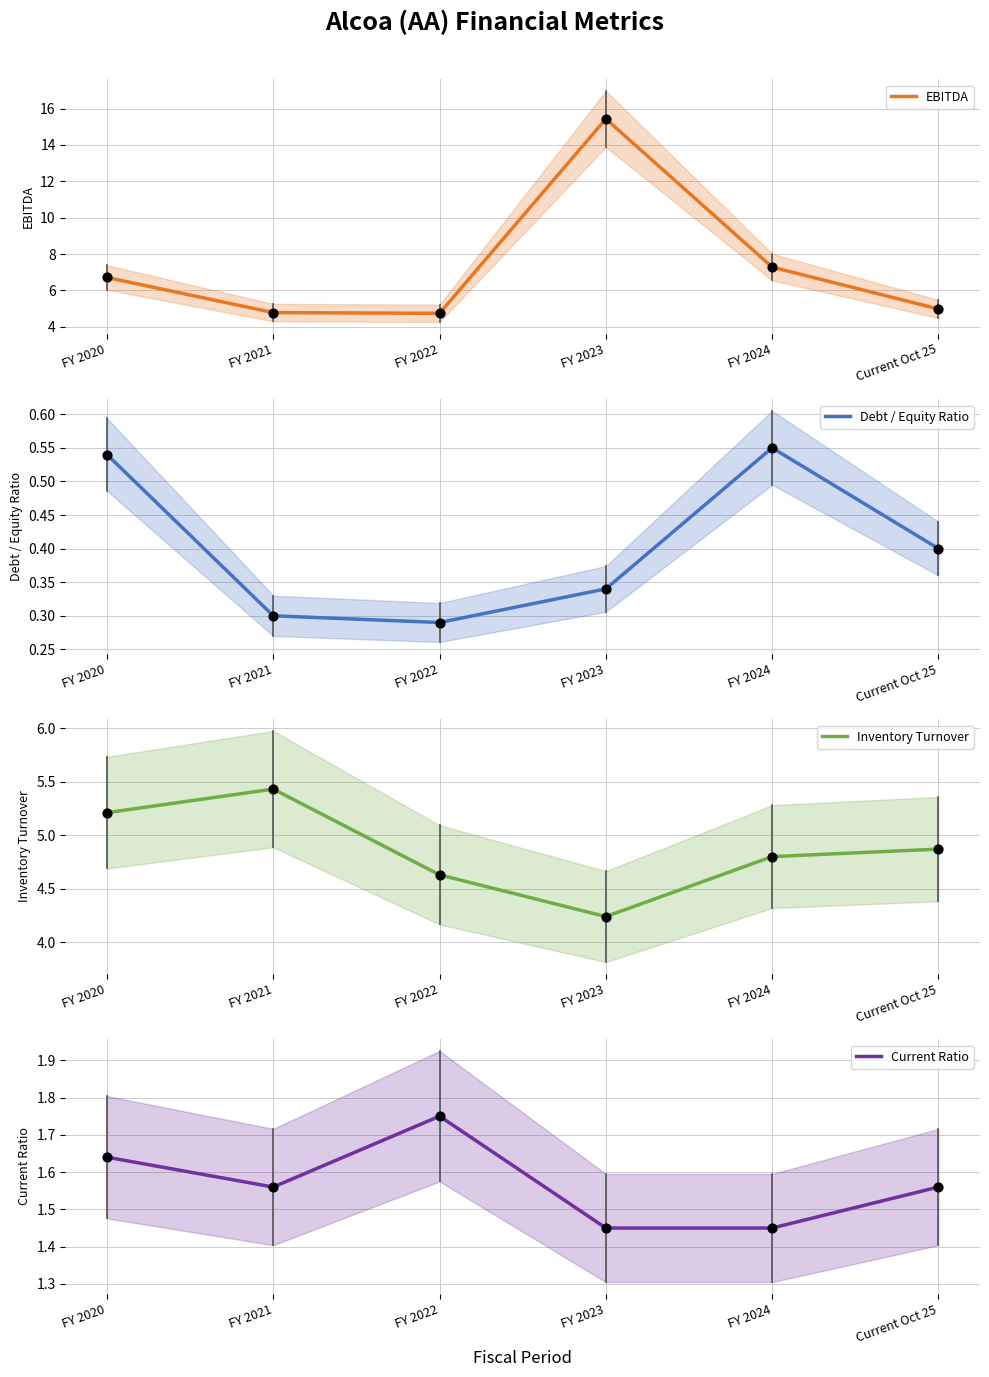

Which series contains the lowest Y value?

Debt / Equity Ratio